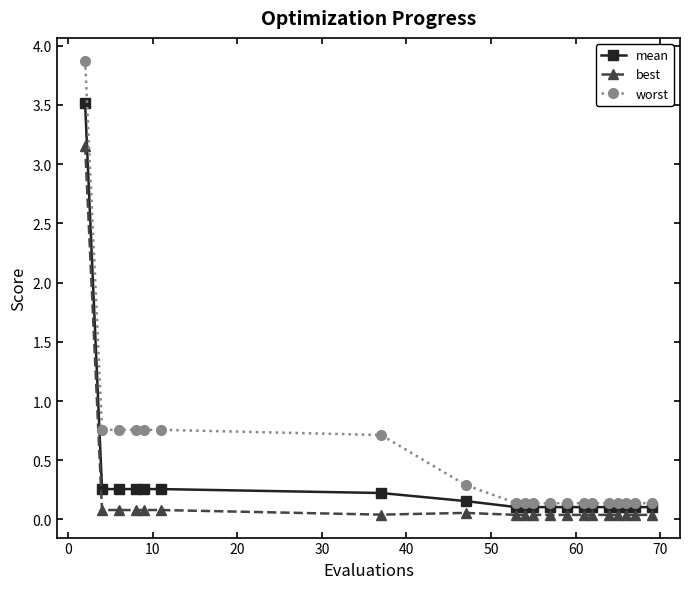

Which series has the largest range (max minus min)?

worst